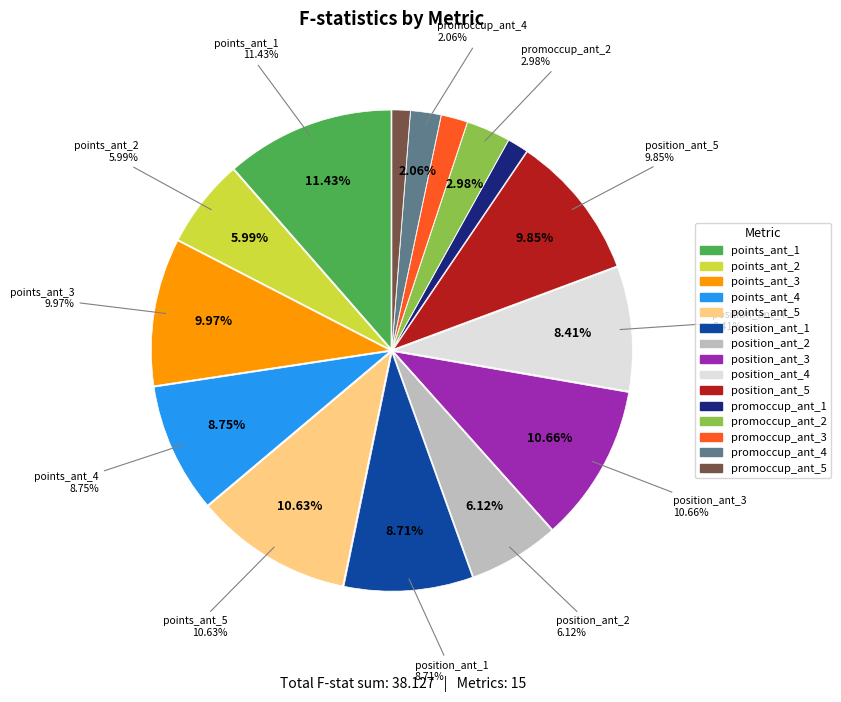

What percentage do promoccup_ant_5 and position_ant_2 together represent?

7.4%